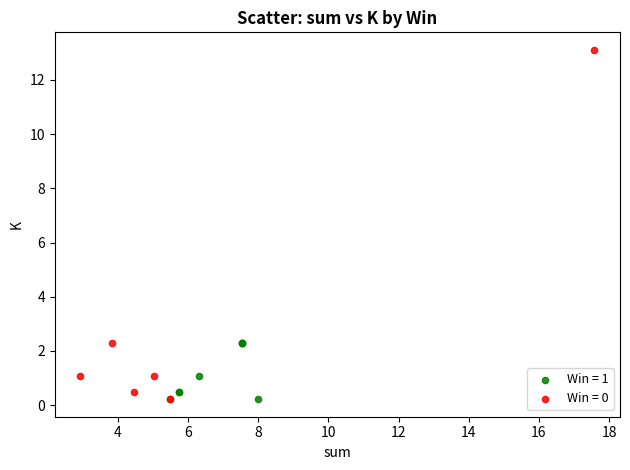

Which series contains the highest Y value?

Win = 0